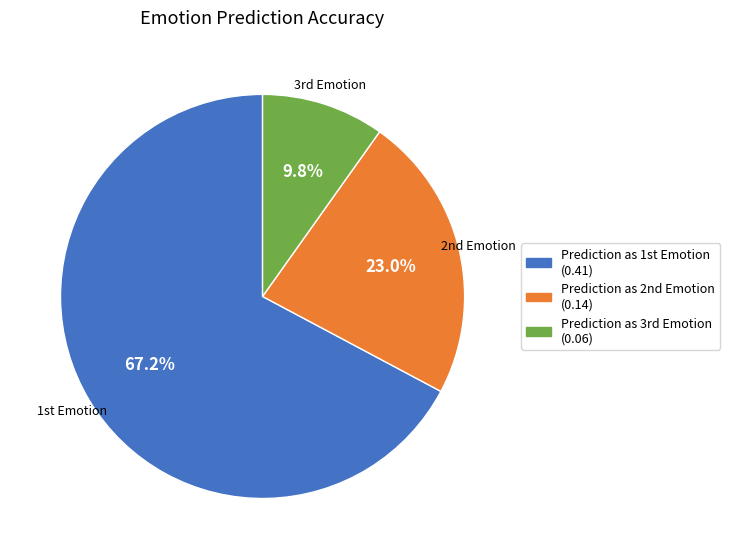

Which slice is the largest?

Prediction as 1st Emotion